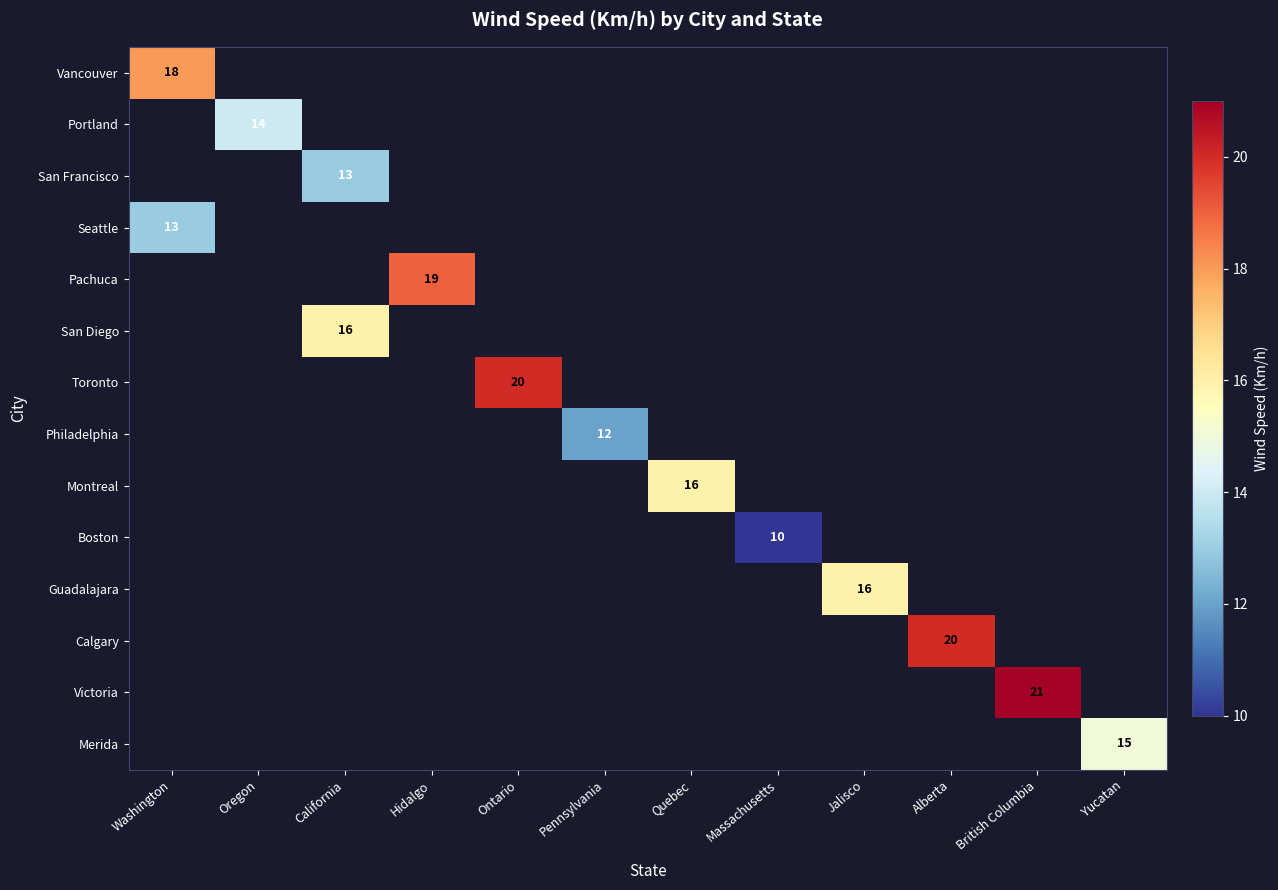

Which has a higher value, Jalisco or California?

California